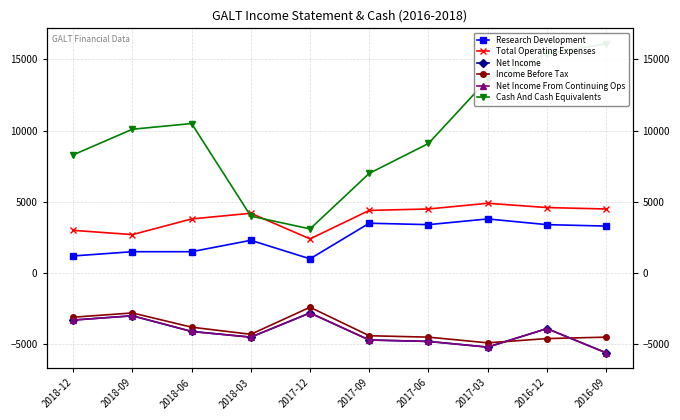

At how many categories does at least one series exceed 4623?

8